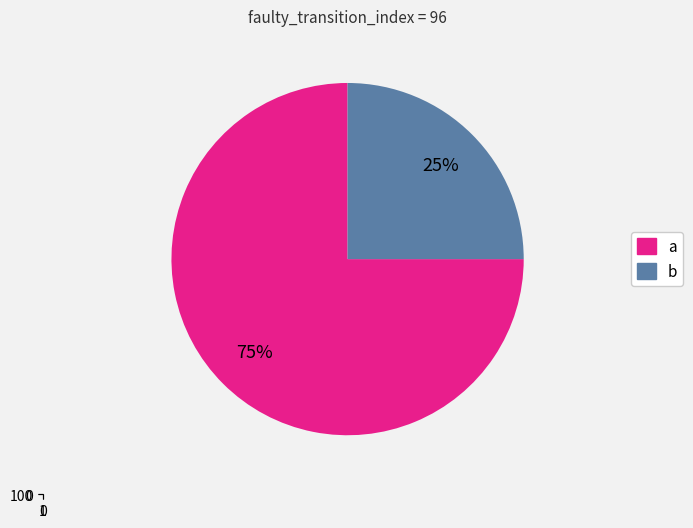

Do a and b together represent more than half of the pie?

Yes